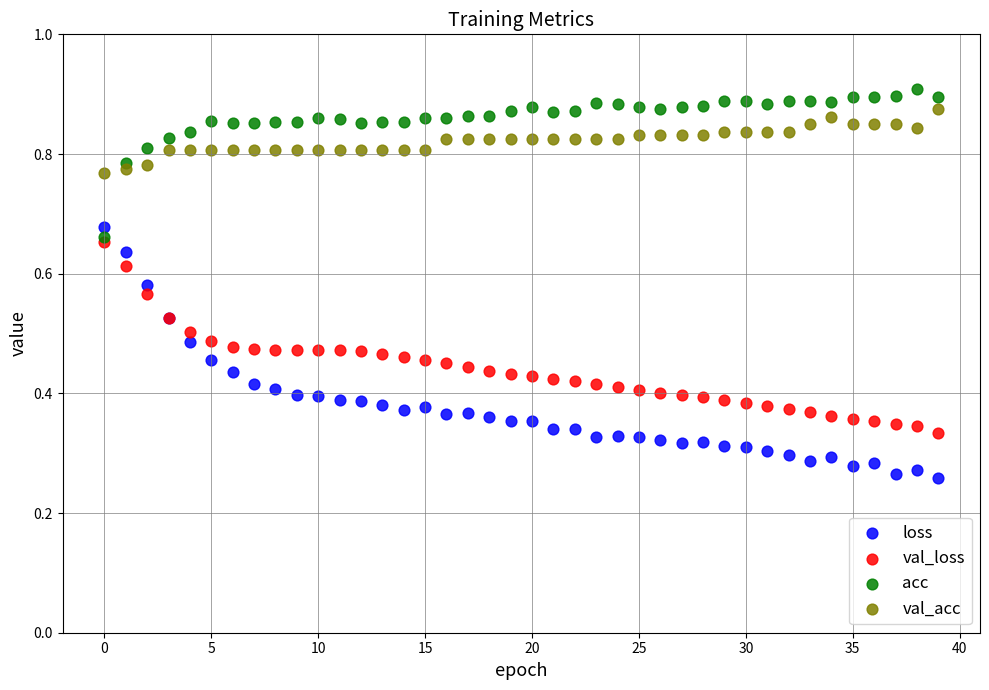

Which series contains the highest Y value?

acc